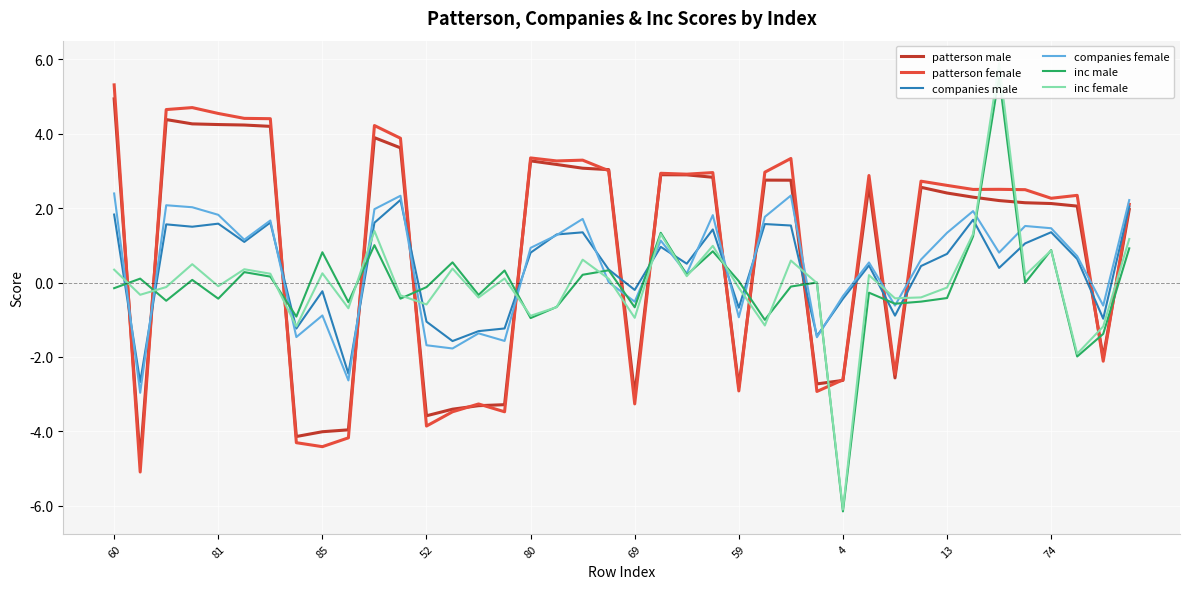

What is the difference between the second highest and minimum values in the inc male series?

7.5